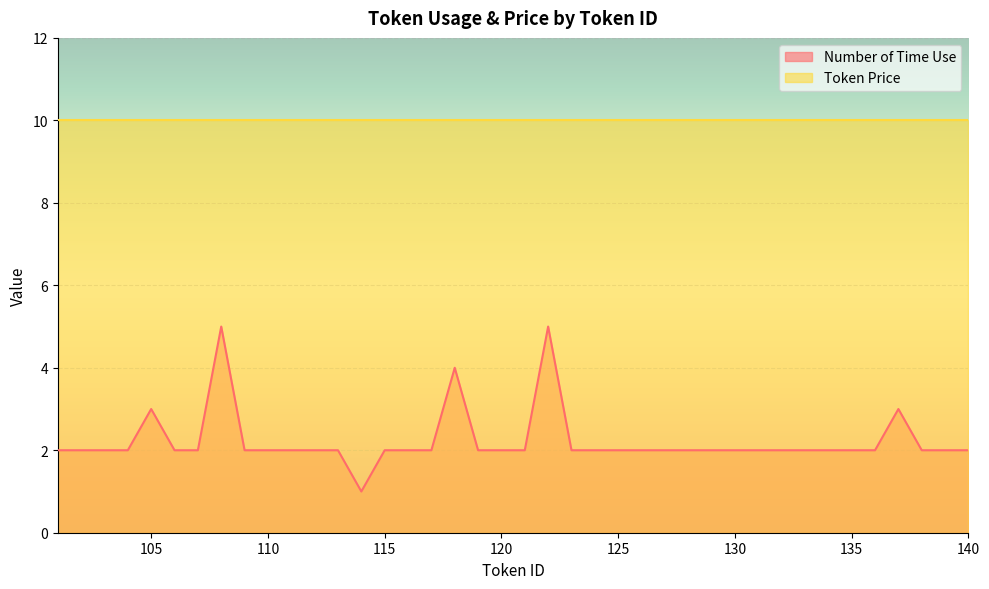

What is the difference between the maximum and second lowest values?

3